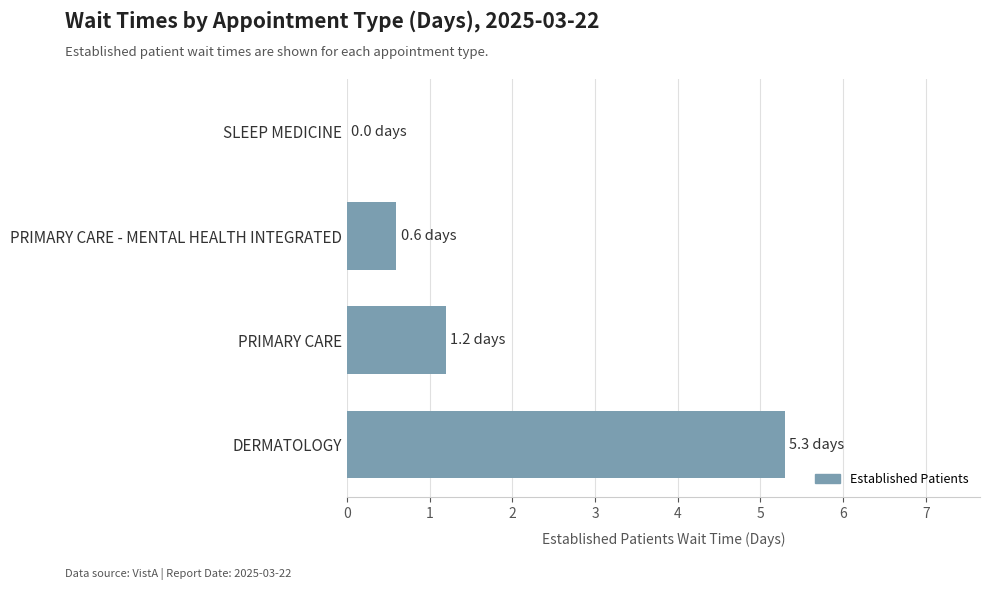

Reading bottom to top, transcribe all the data shown in this chart.

DERMATOLOGY=5.3	PRIMARY CARE=1.2	PRIMARY CARE - MENTAL HEALTH INTEGRATED=0.6	SLEEP MEDICINE=0.0